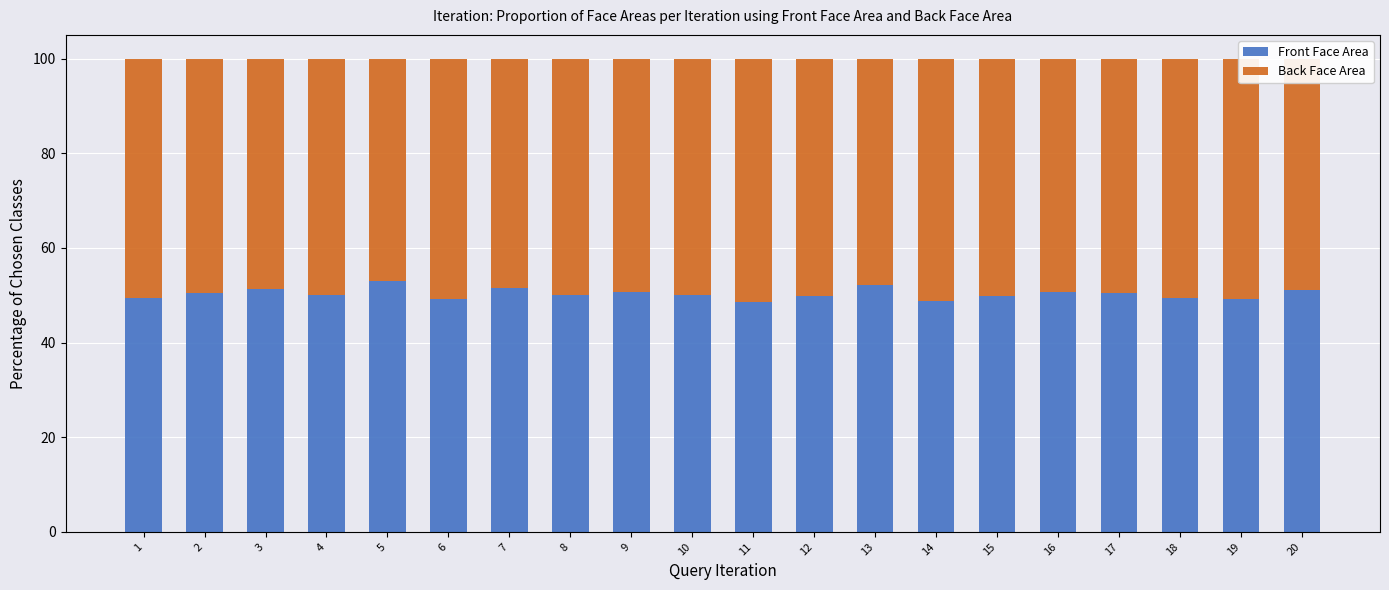

What is the difference between the Front Face Area values at 2 and 10?

0.4